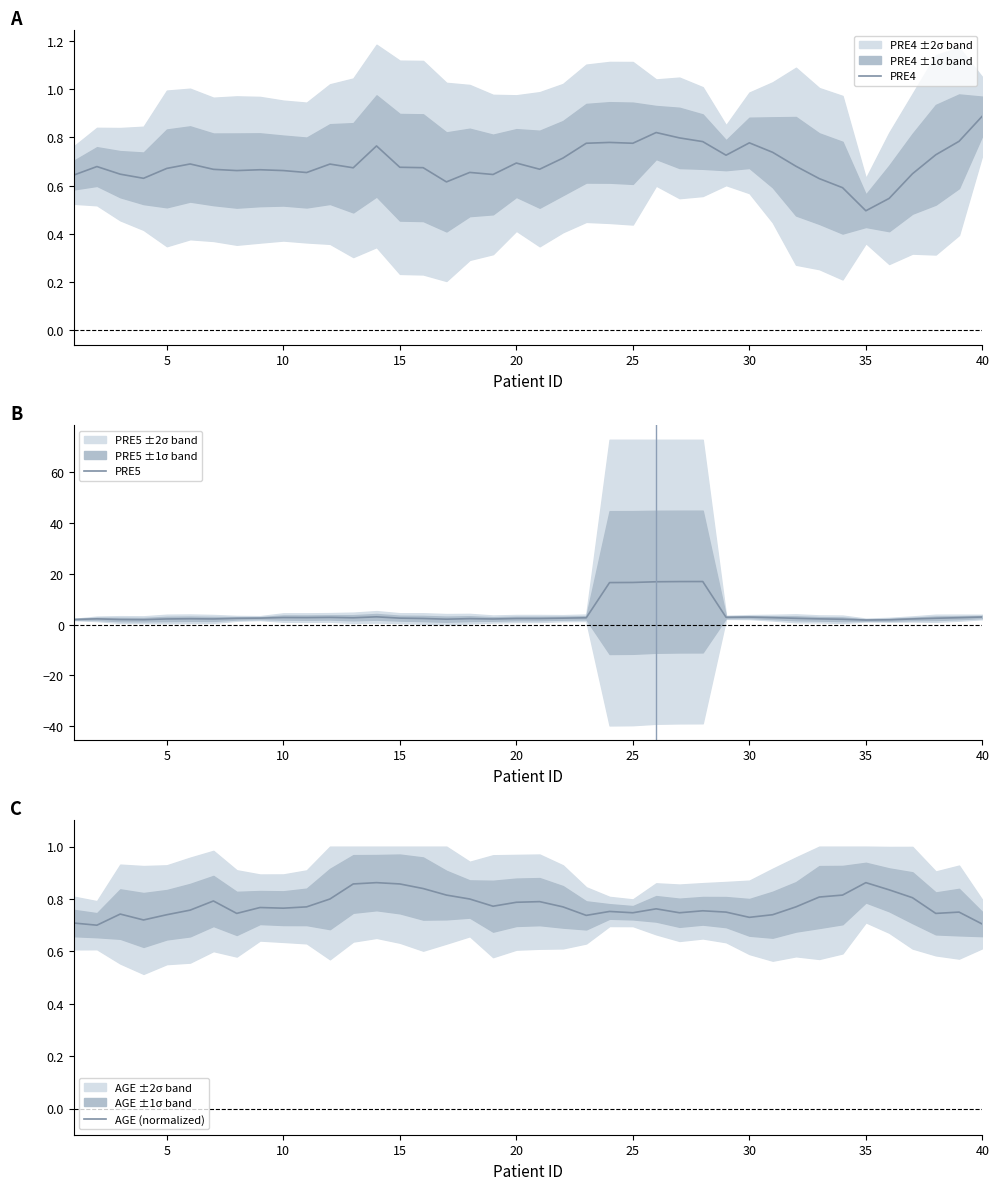

The value of PRE4 at 40 is 0.9. True or false?

True